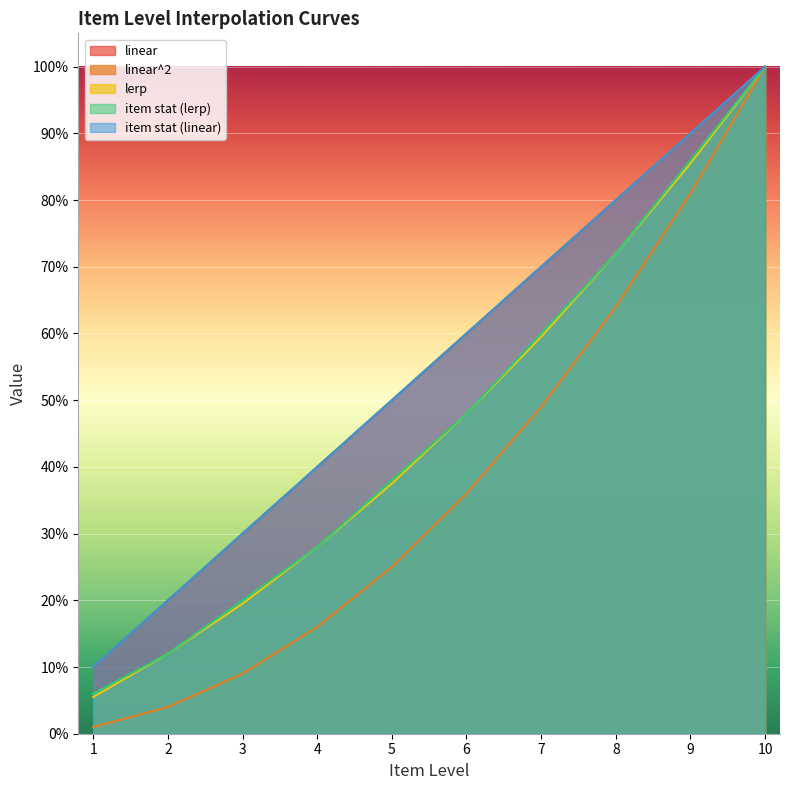

At which label is item stat (lerp) closest to 0?

1